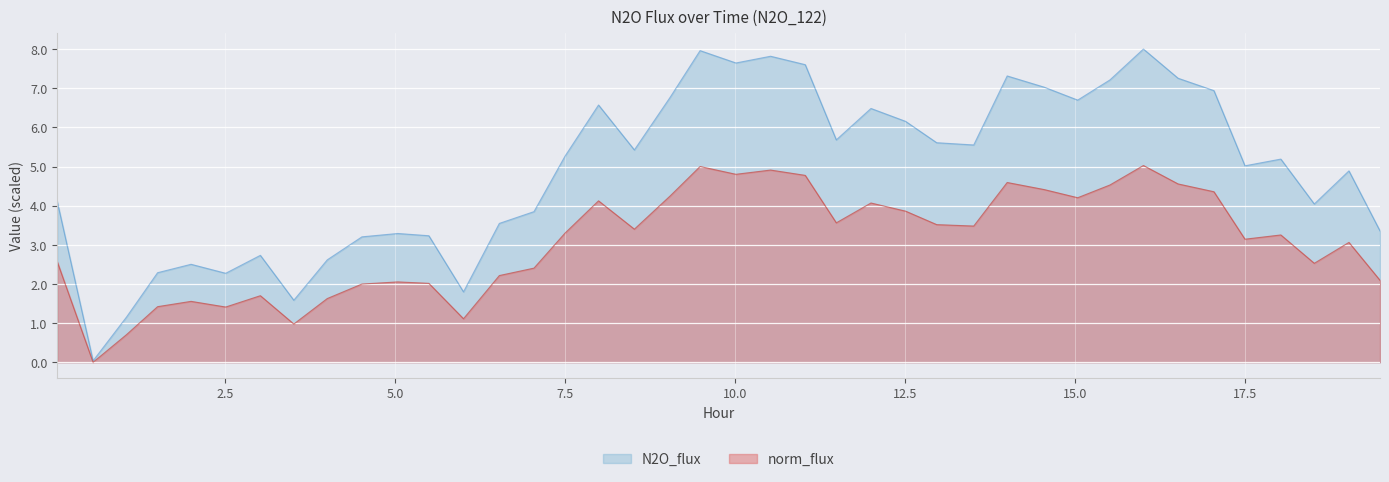

What is the difference between the norm_flux values at 8.52 and 17.0464?

1.0